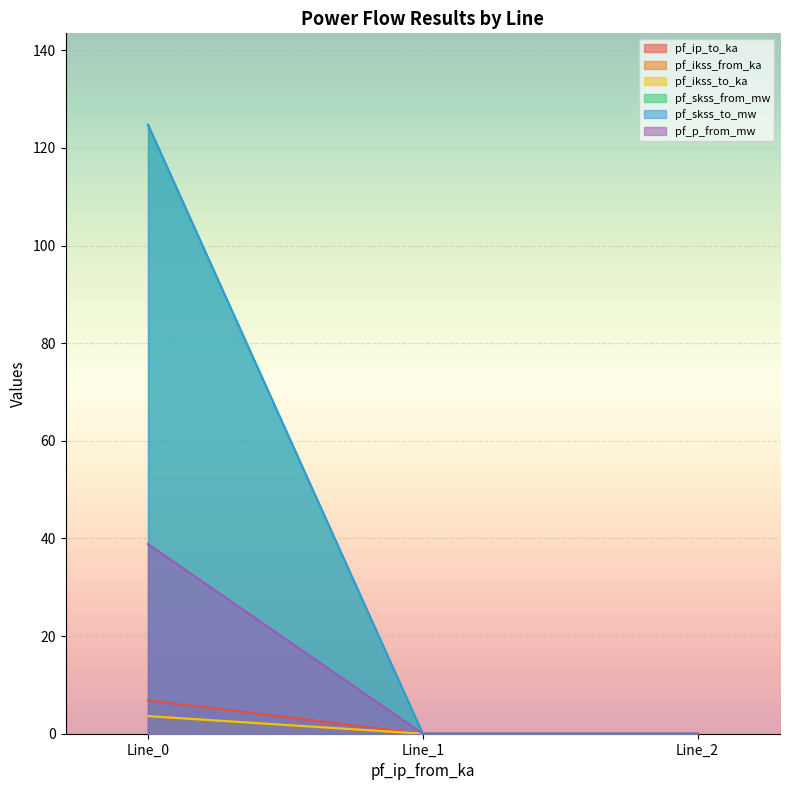

What is the difference between the maximum and minimum values in the pf_ip_to_ka series?

6.8